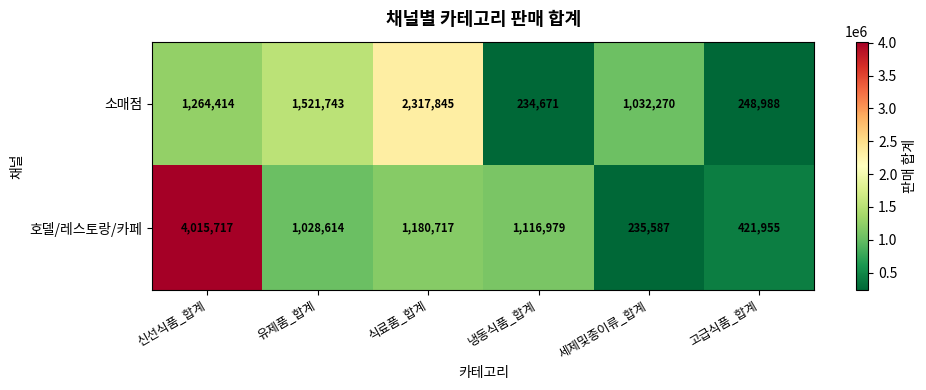

Which series has the widest spread of values?

호델/레스토랑/카페